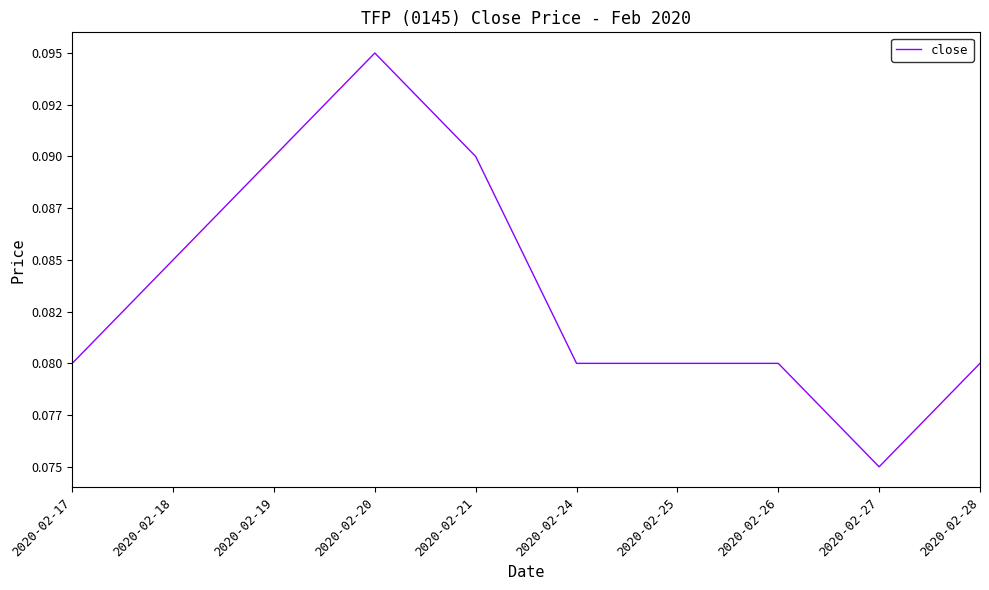

The chart shows a value of 0.1 at 2020-02-19. True or false?

False